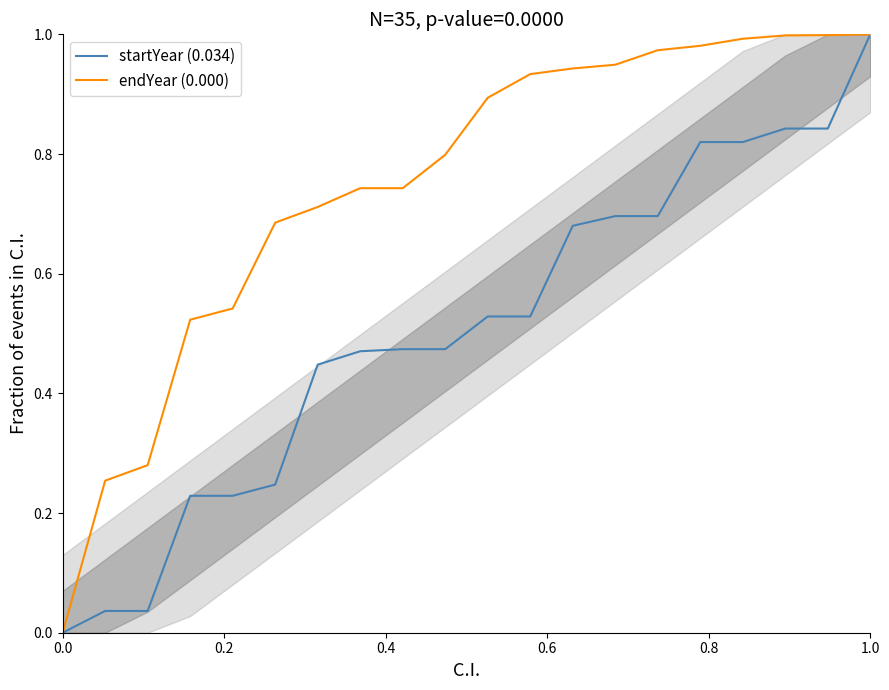

What is the difference between the maximum and second lowest values in the endYear (0.000) series?

0.7